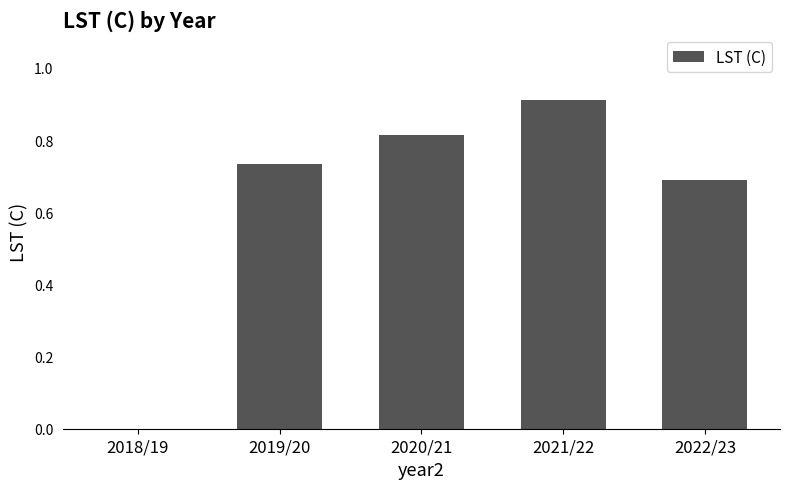

The chart shows a value of 0.5 at 2022/23. True or false?

False